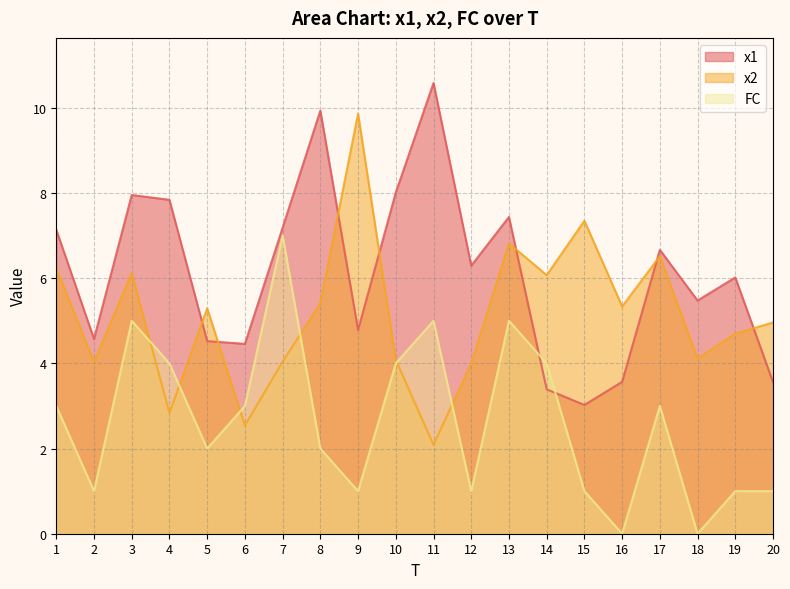

What is the difference between the highest and lowest values at 2?

3.6